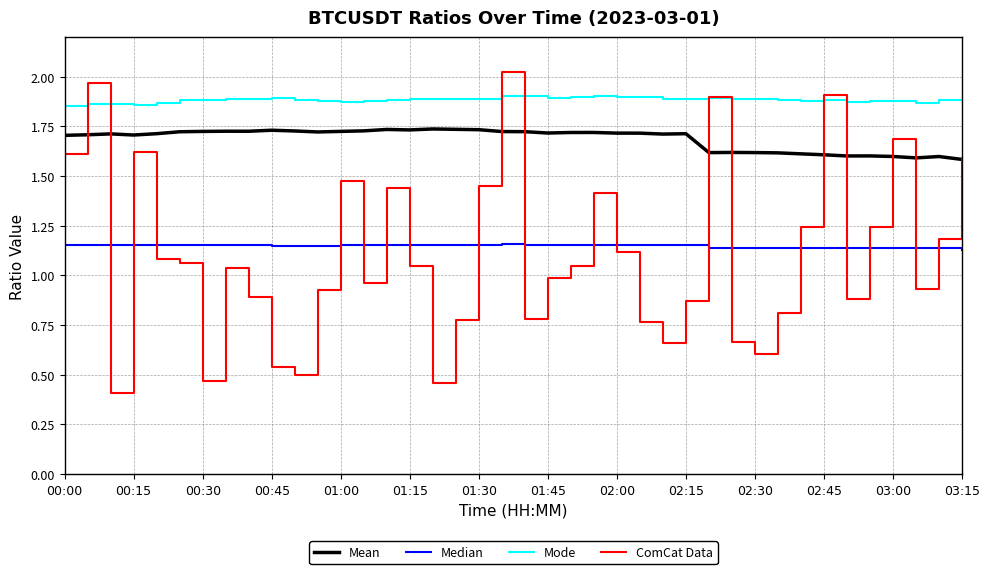

Which series has the largest total across all categories?

Mode